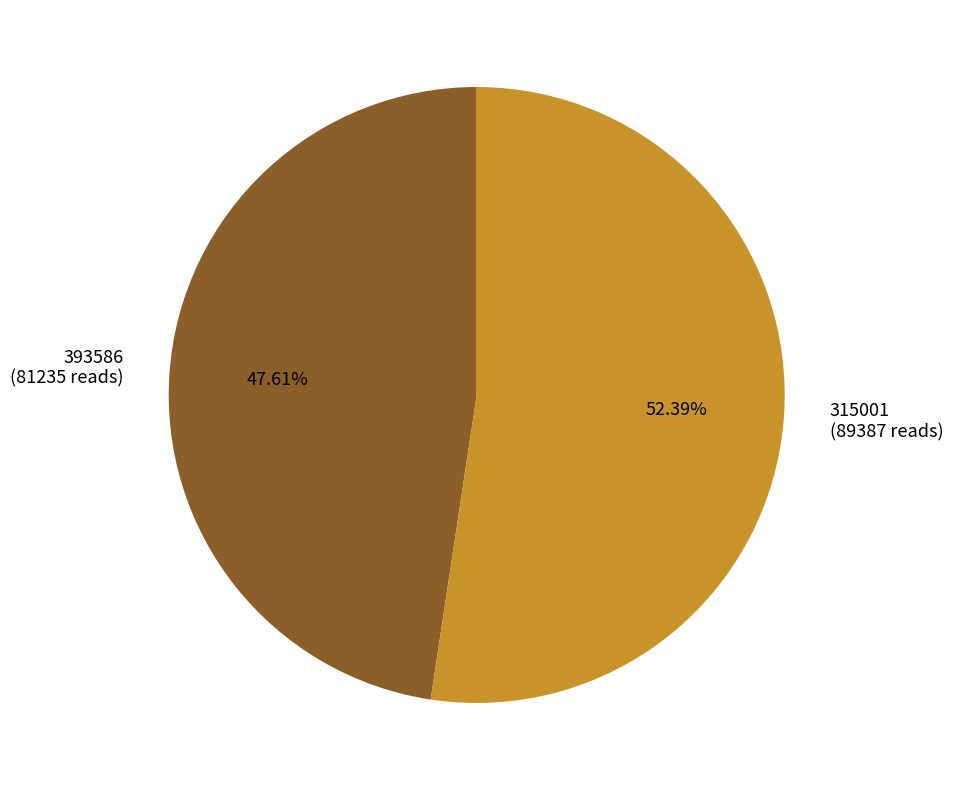

Does any single category account for the majority?

Yes